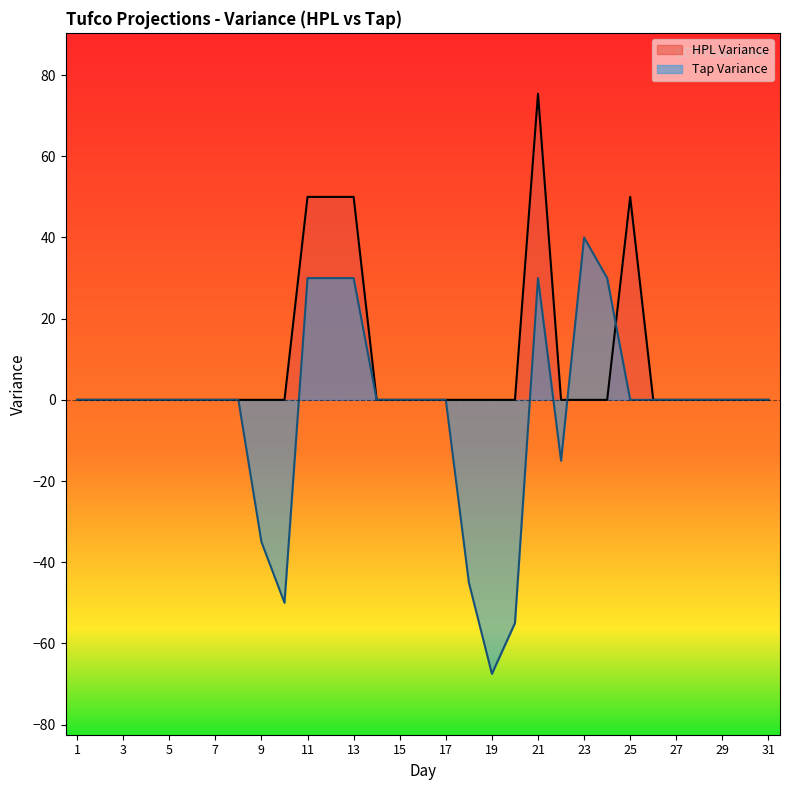

At which category is the sum across all series the highest?

21